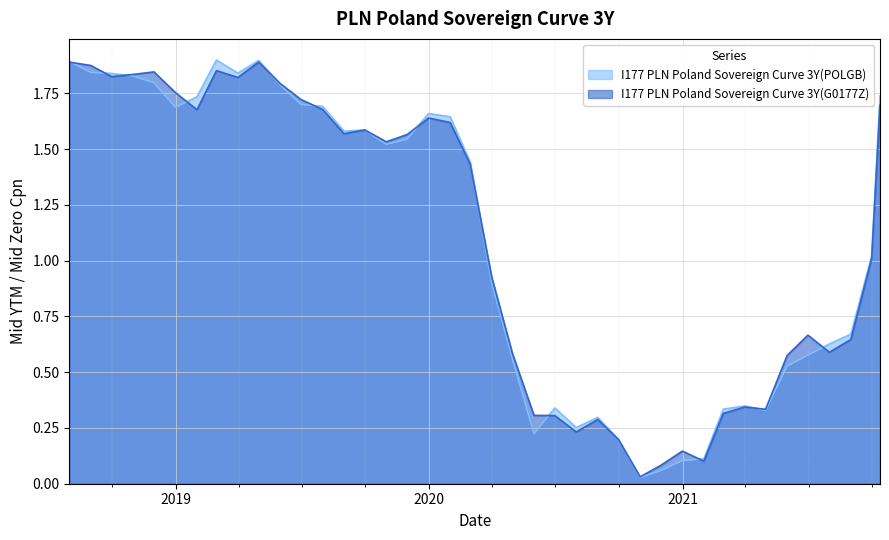

Where is the first local minimum for I177 PLN Poland Sovereign Curve 3Y(POLGB)?

6